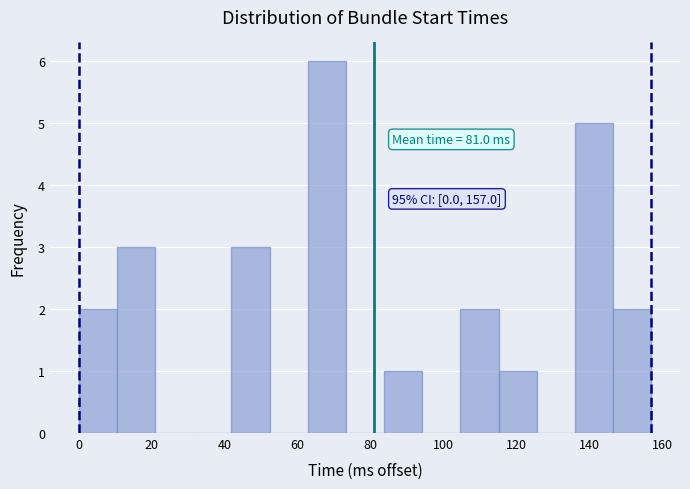

Over which range of the x-axis is the bar tallest?

62 to 74